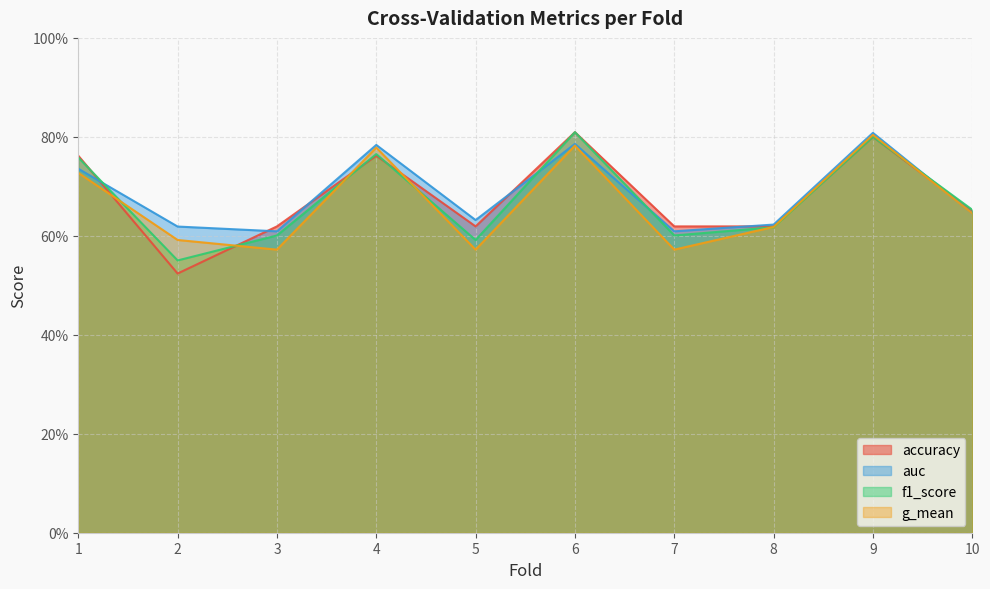

Reading right to left, what are all the values shown in this chart?

accuracy: 10=0.7	9=0.8	8=0.6	7=0.6	6=0.8	5=0.6	4=0.8	3=0.6	2=0.5	1=0.8
auc: 10=0.6	9=0.8	8=0.6	7=0.6	6=0.8	5=0.6	4=0.8	3=0.6	2=0.6	1=0.7
f1_score: 10=0.7	9=0.8	8=0.6	7=0.6	6=0.8	5=0.6	4=0.8	3=0.6	2=0.6	1=0.8
g_mean: 10=0.6	9=0.8	8=0.6	7=0.6	6=0.8	5=0.6	4=0.8	3=0.6	2=0.6	1=0.7